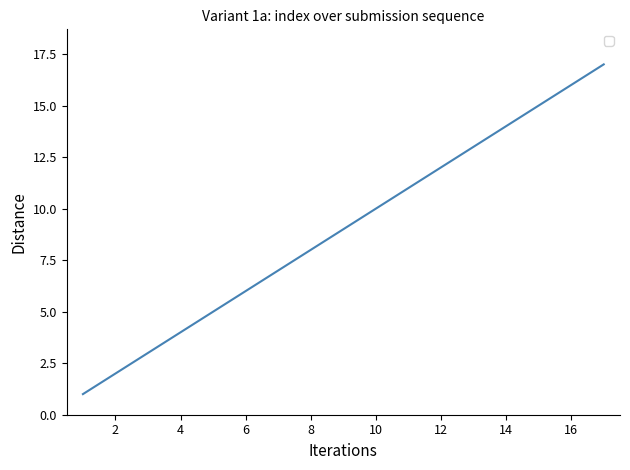

Reading left to right, list all the values displayed in this chart.

1	2	3	4	5	6	7	8	9	10	11	12	13	14	15	16	17